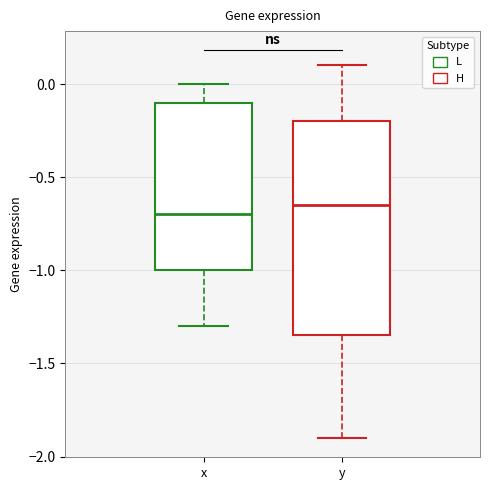

Reading left to right, read every box against the y-axis: the position of its median line, the range the box covers, and the ends of its whiskers. The values are not printed on the chart, so give them approximately, as read against the axis.

x: median -0.70, box -1.00 to -0.10, whiskers -1.30 to 0.00
y: median -0.65, box -1.35 to -0.20, whiskers -1.90 to 0.10